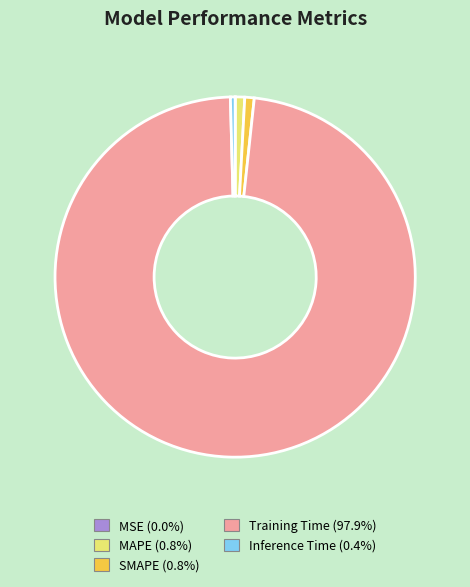

Which category accounts for the majority?

Training Time